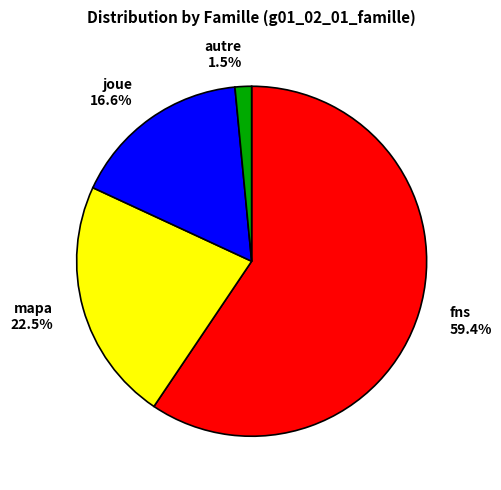

Is there any slice that represents more than half of the pie?

Yes